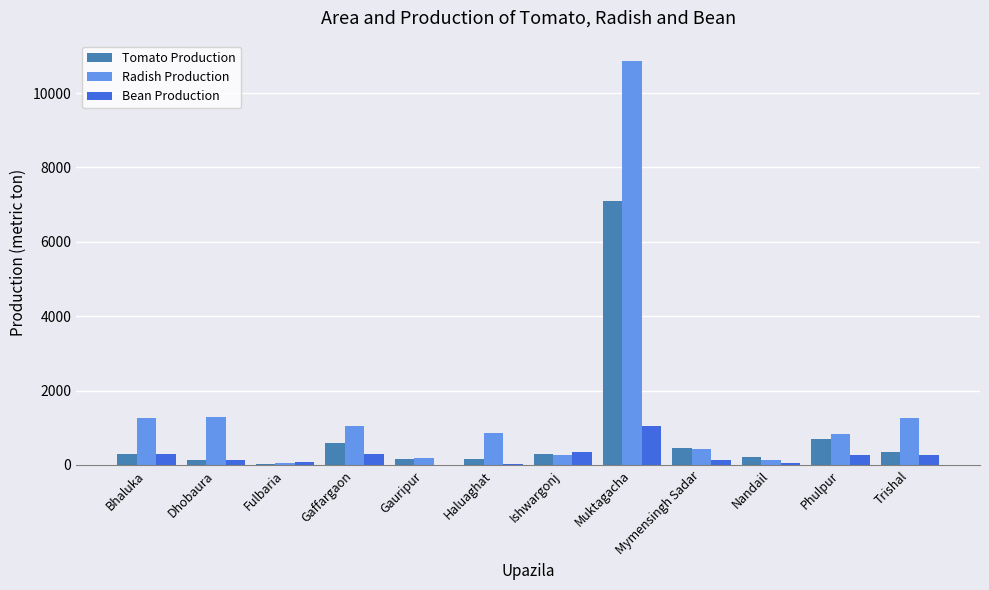

At which label is Radish Production closest to 5462?

Dhobaura